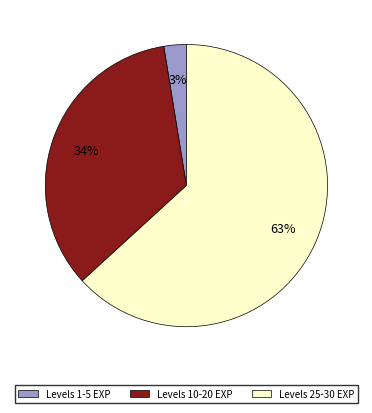

Does any single category account for the majority?

Yes